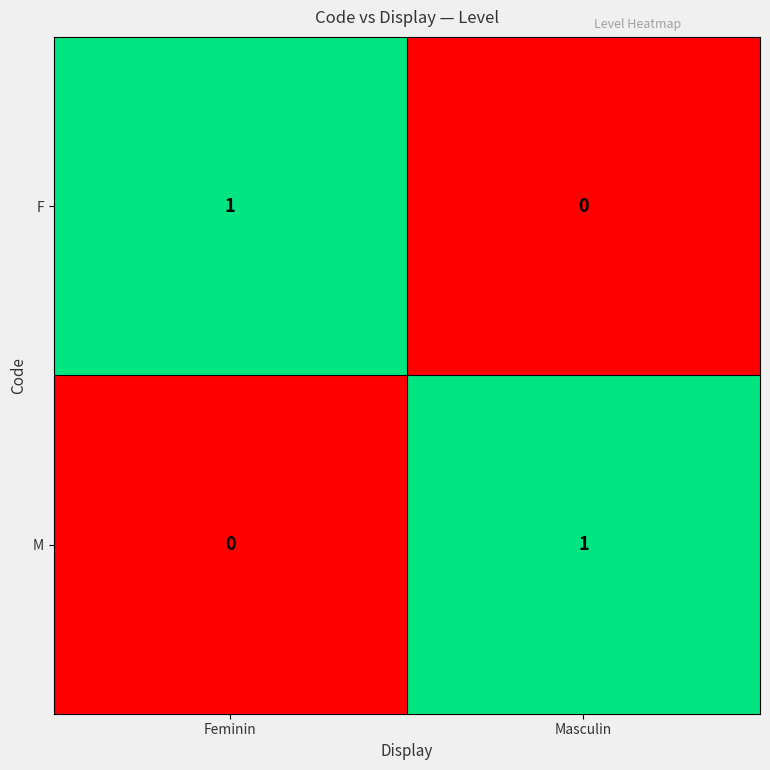

The value of M at Masculin is 0. True or false?

False